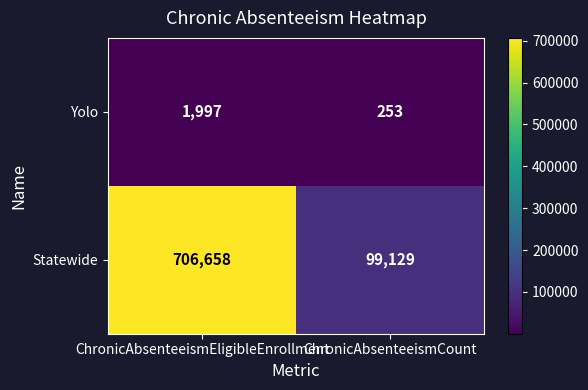

Where is Statewide nearest to the value 402893?

ChronicAbsenteeismCount